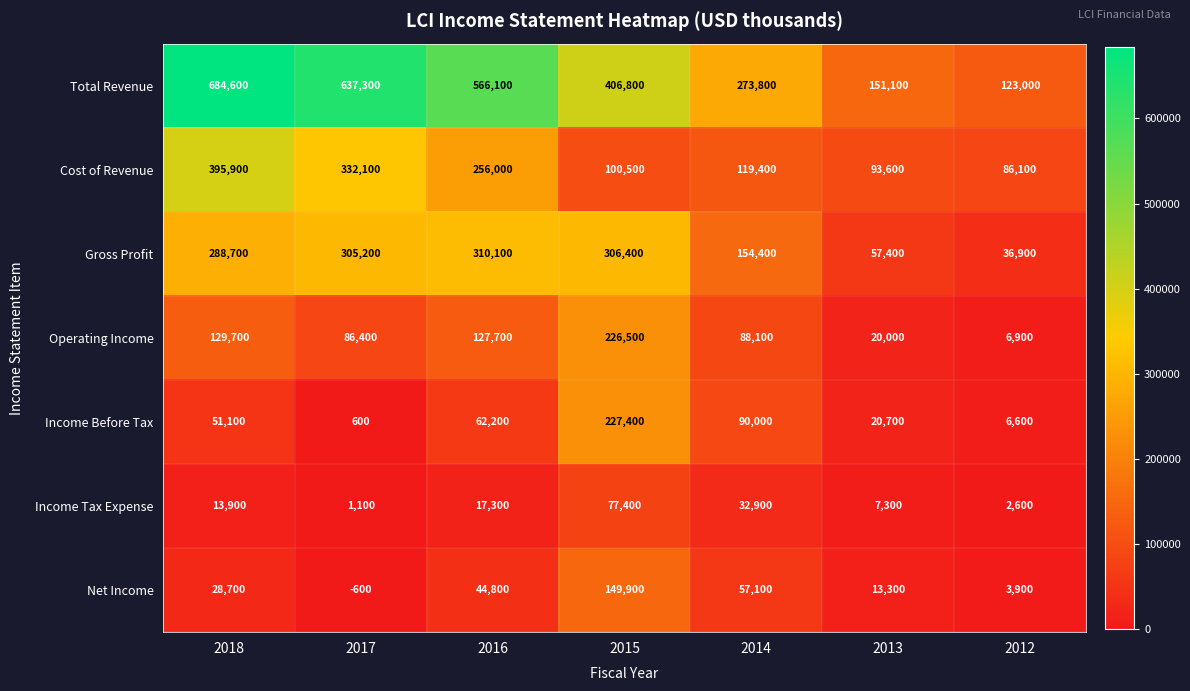

What is the sum of all Gross Profit values?

1459100